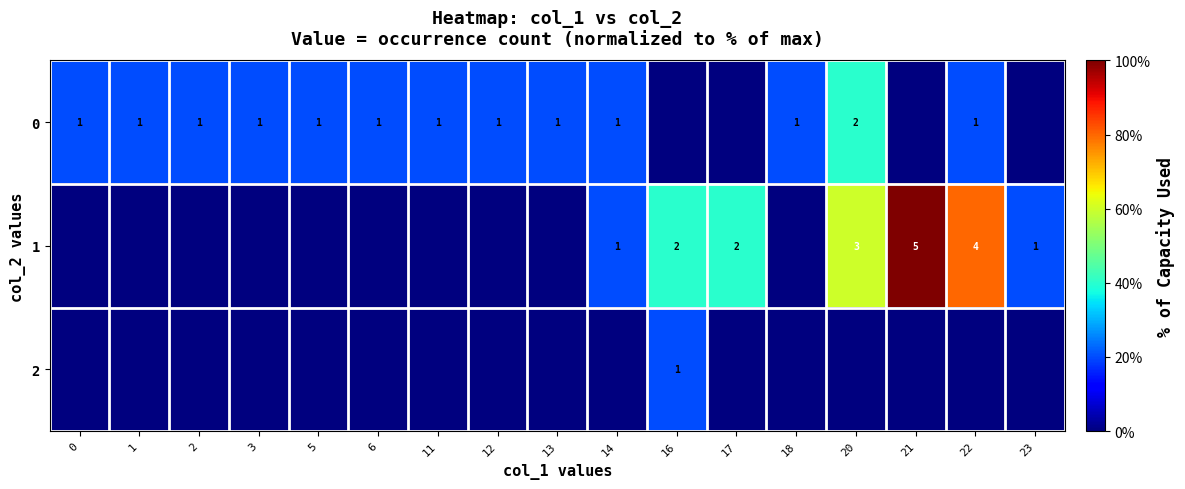

Reading right to left, list all the values displayed in this chart.

row_0: 0	20	0	40	20	0	0	20	20	20	20	20	20	20	20	20	20
row_1: 20	80	100	60	0	40	40	20	0	0	0	0	0	0	0	0	0
row_2: 0	0	0	0	0	0	20	0	0	0	0	0	0	0	0	0	0